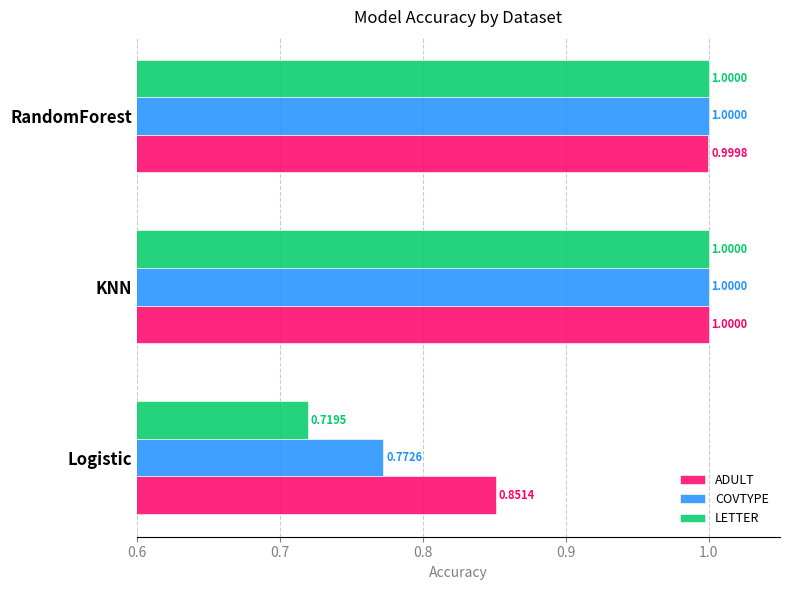

Rank the series by their average value, from lowest to highest.

LETTER, COVTYPE, ADULT